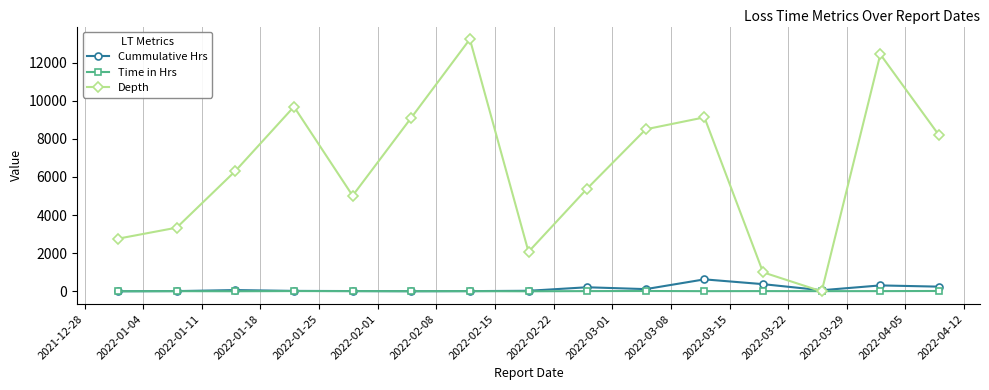

List the series in order of their peak value, lowest first.

Time in Hrs, Cummulative Hrs, Depth